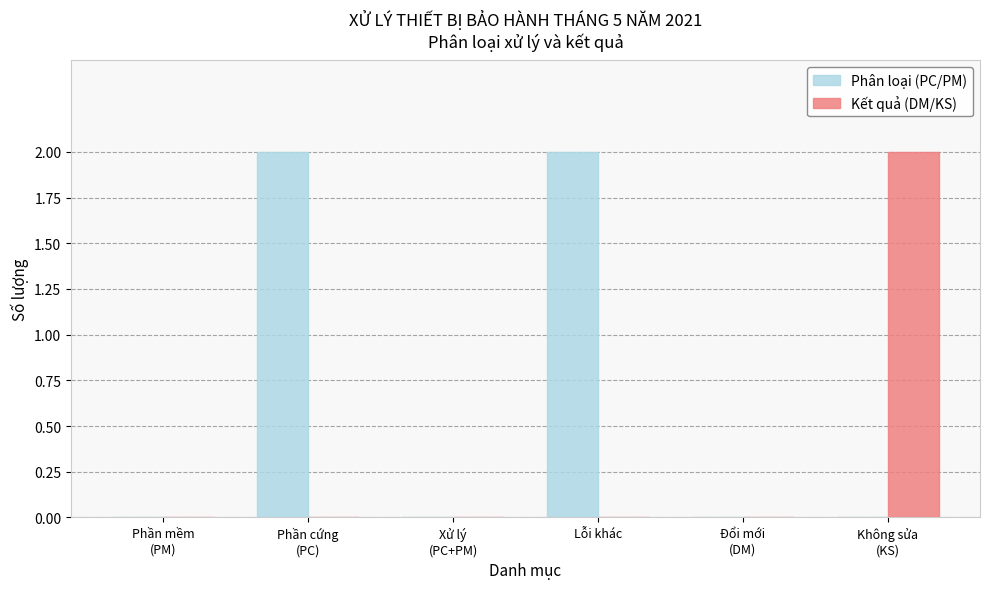

Which series has the largest total across all categories?

Phân loại (PC/PM)